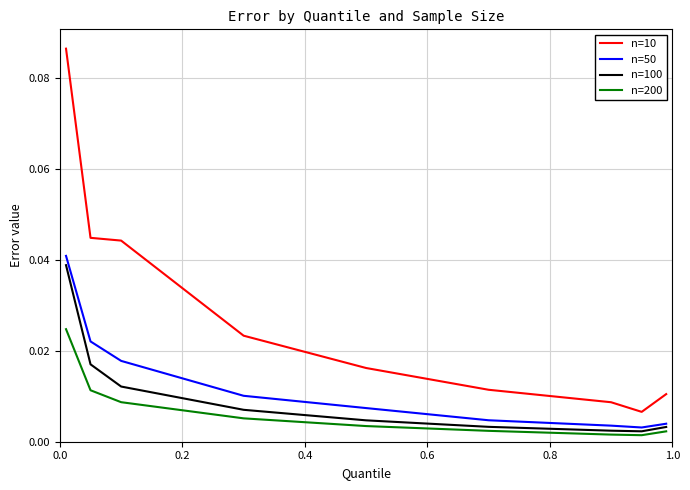

True or false: n=200 and n=10 cross at least once.

False